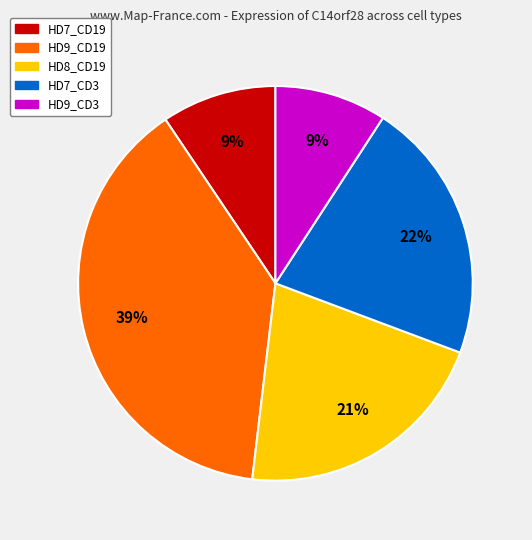

Is there any slice that represents more than half of the pie?

No